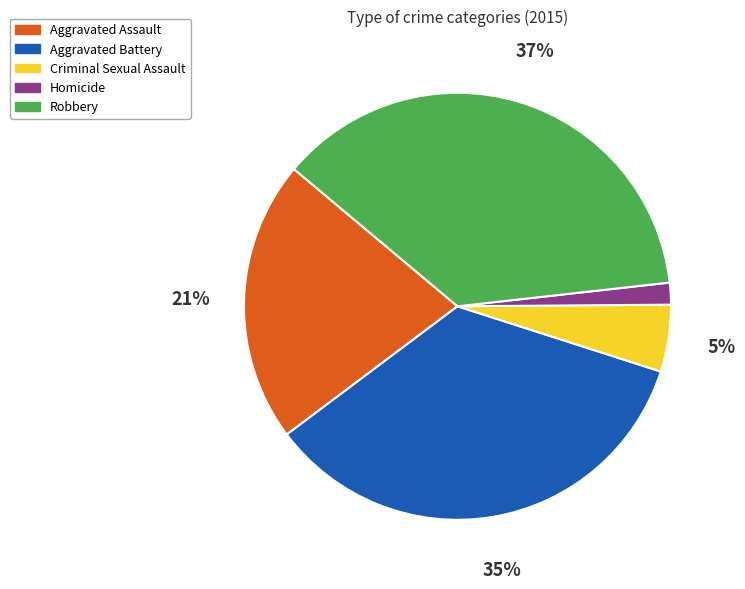

How many slices are in this pie chart?

5